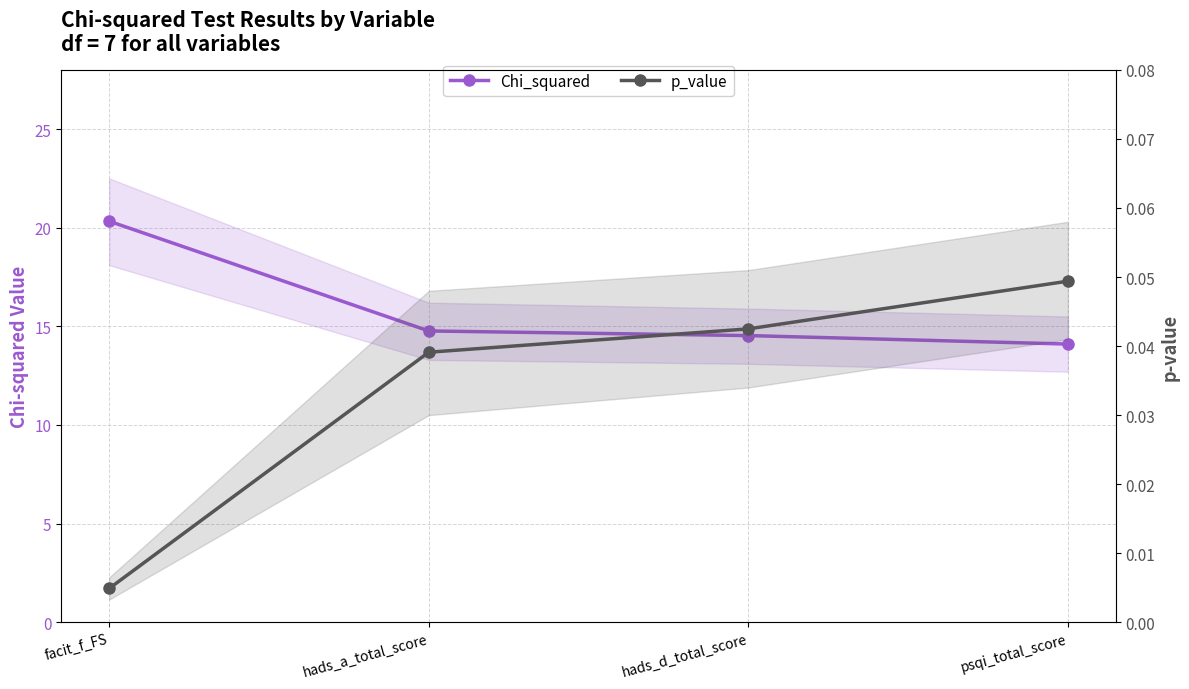

Is this an area chart (filled region under the line)?

No